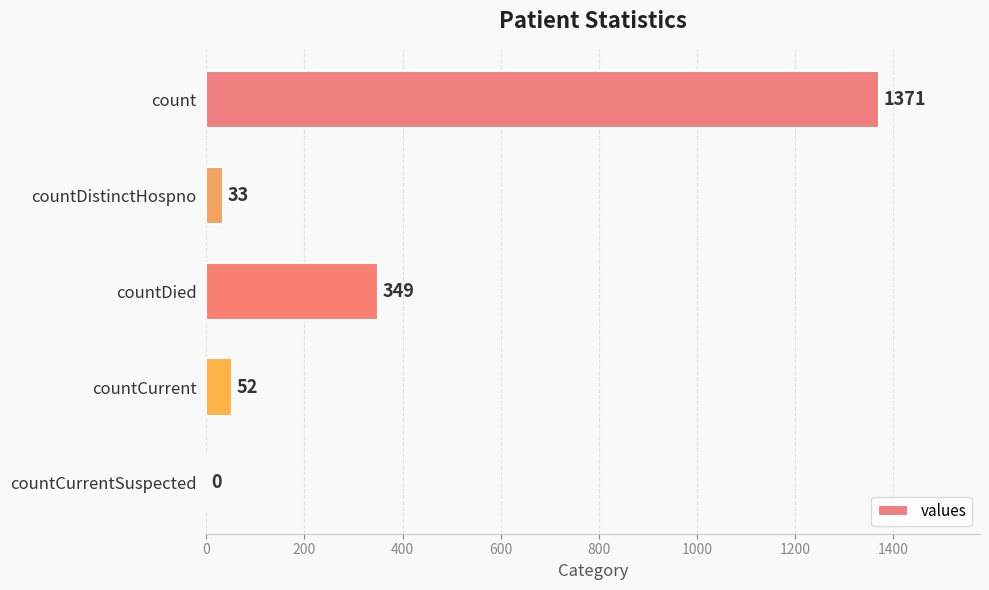

How many categories are shown in the chart?

5